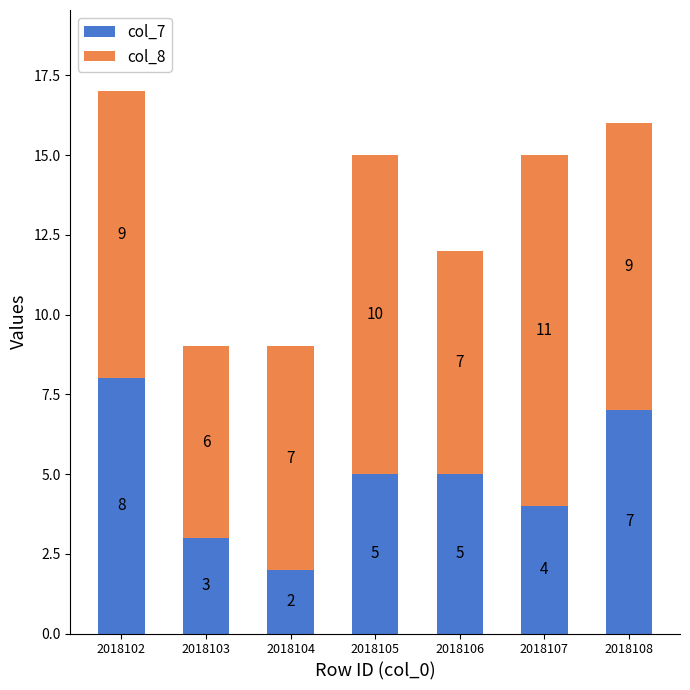

How many col_7 values are between 3 and 7?

5